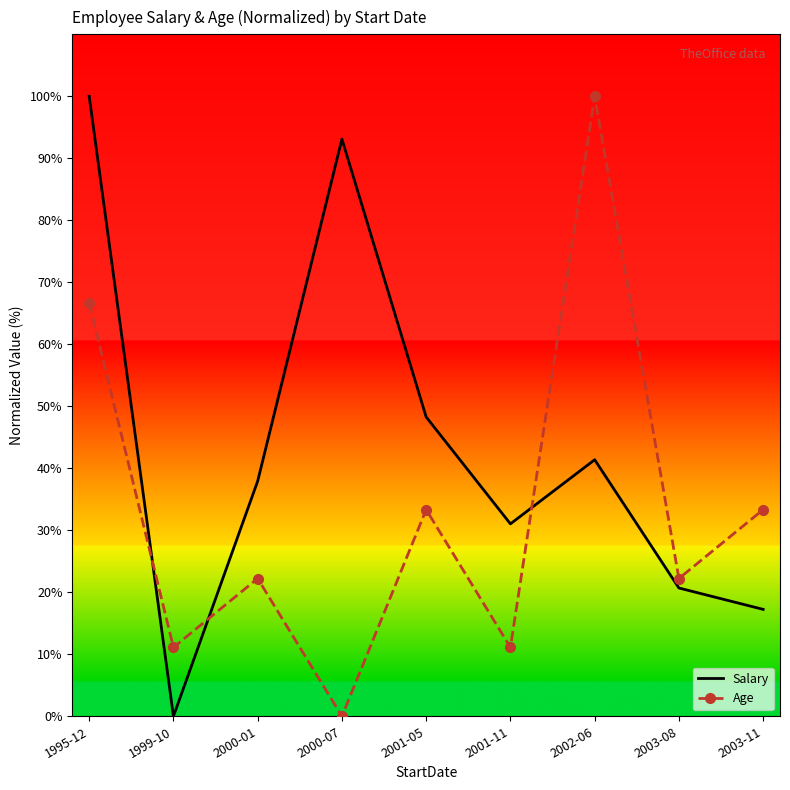

At which label does Age reach its peak?

2002-06